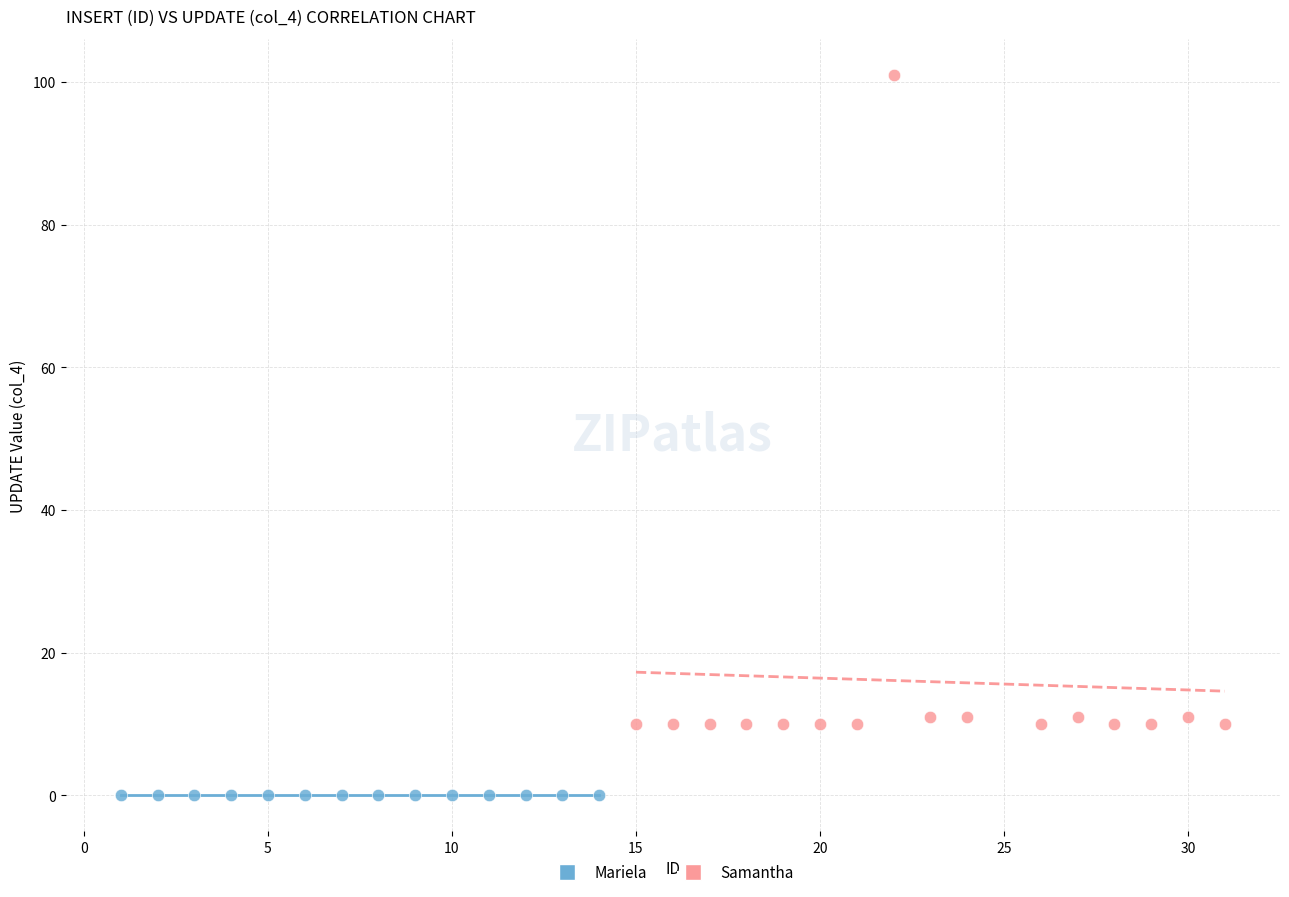

Which series contains the highest Y value?

Samantha